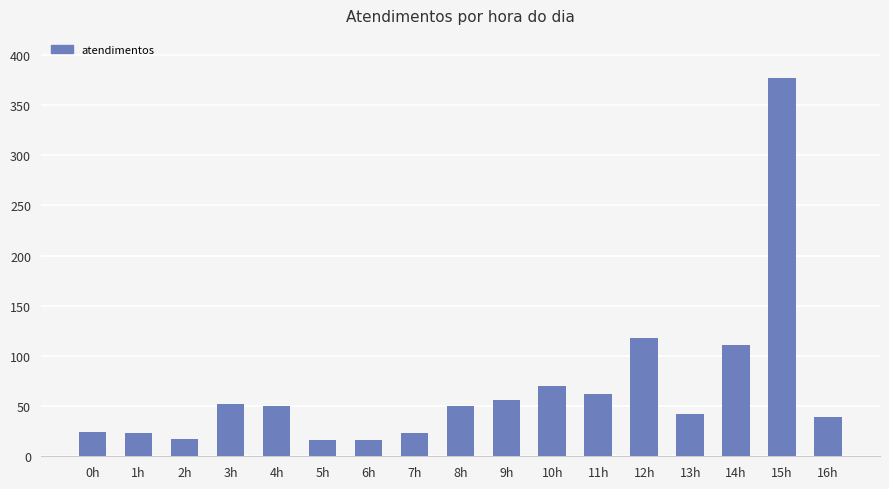

What is the value of the 8th bar from the left?

23